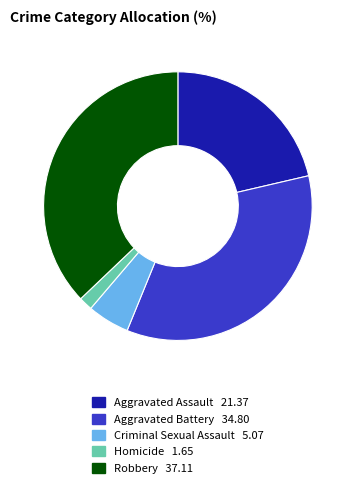

Is it true that Robbery is 37% of the pie?

True